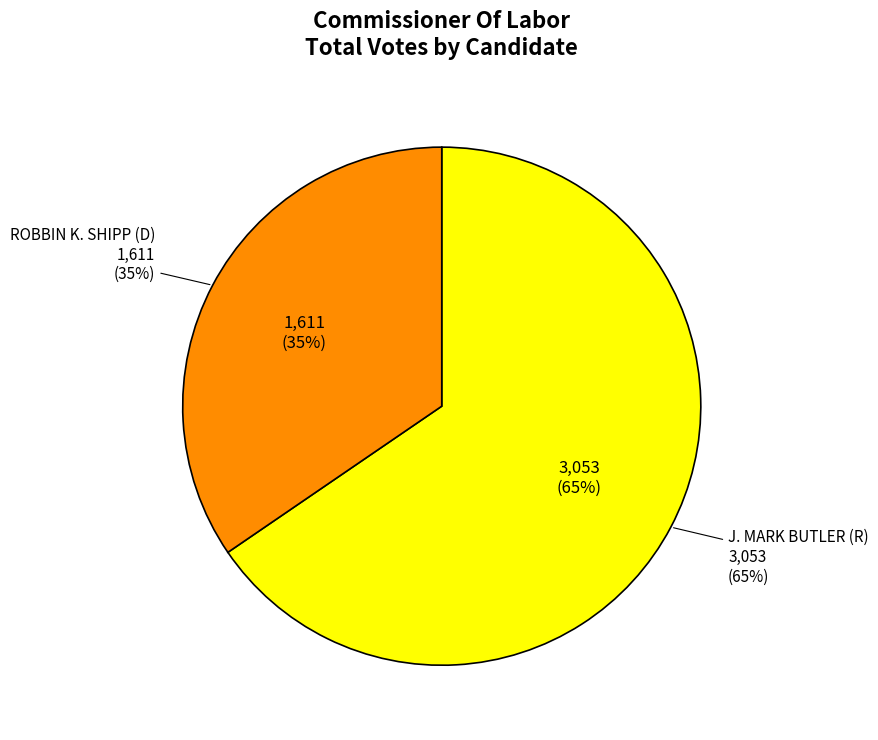

Rank the categories by value from highest to lowest.

J. MARK BUTLER (R), ROBBIN K. SHIPP (D)